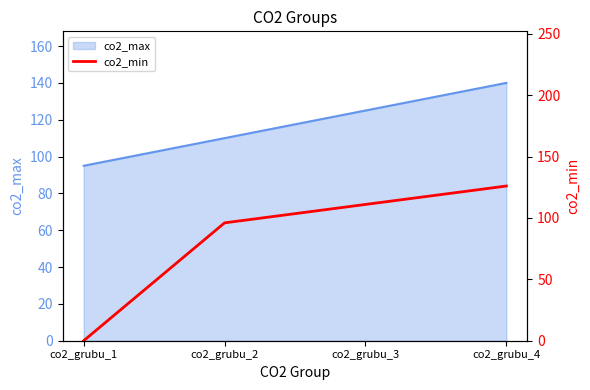

What is the lowest value of the co2_max series?

95